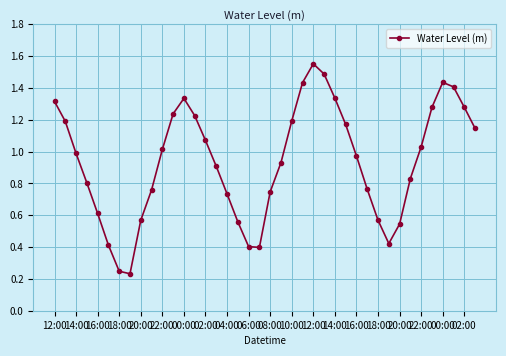

Is this an area chart (filled region under the line)?

No